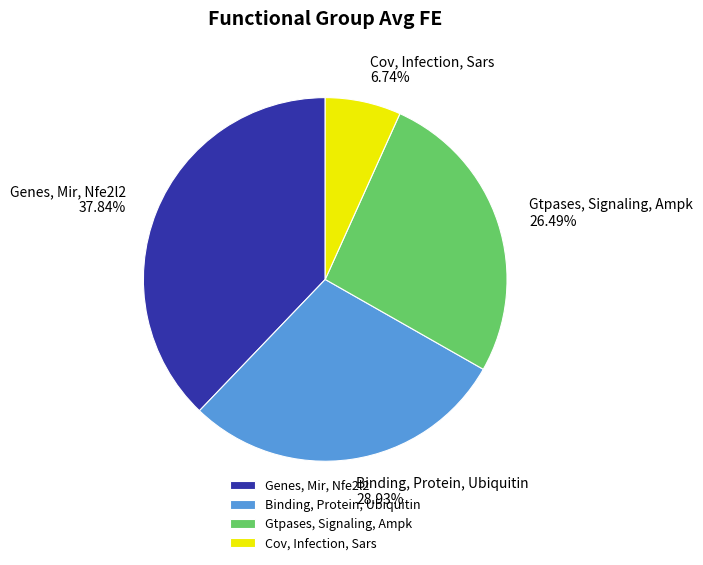

Does Genes, Mir, Nfe2l2 account for over 50% of the chart?

No